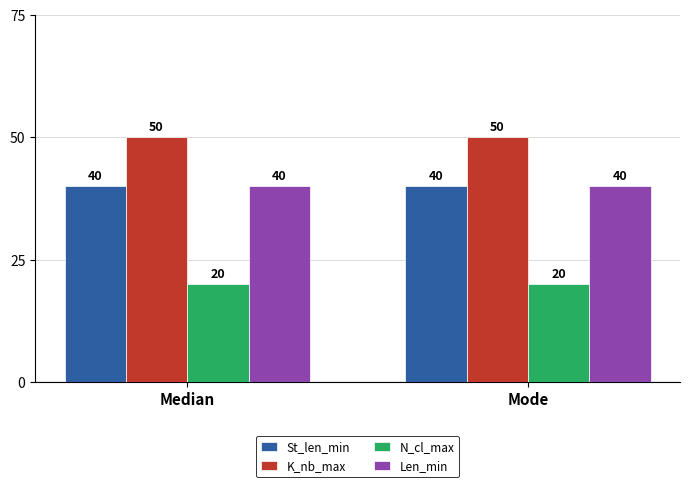

What is the difference between the highest and lowest values at Median?

30